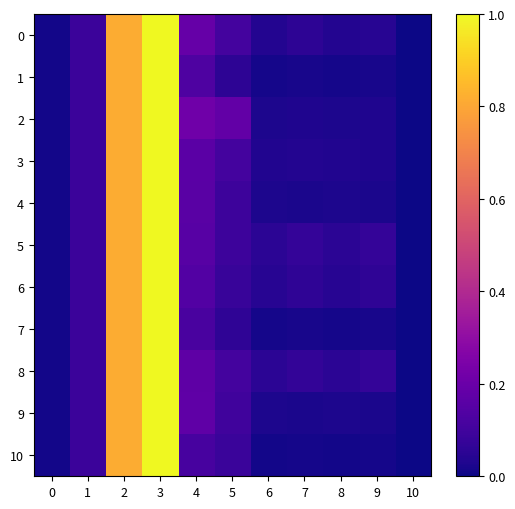

At 7, list the series in order from largest to smallest.

5, 8, 6, 0, 3, 2, 9, 4, 7, 1, 10